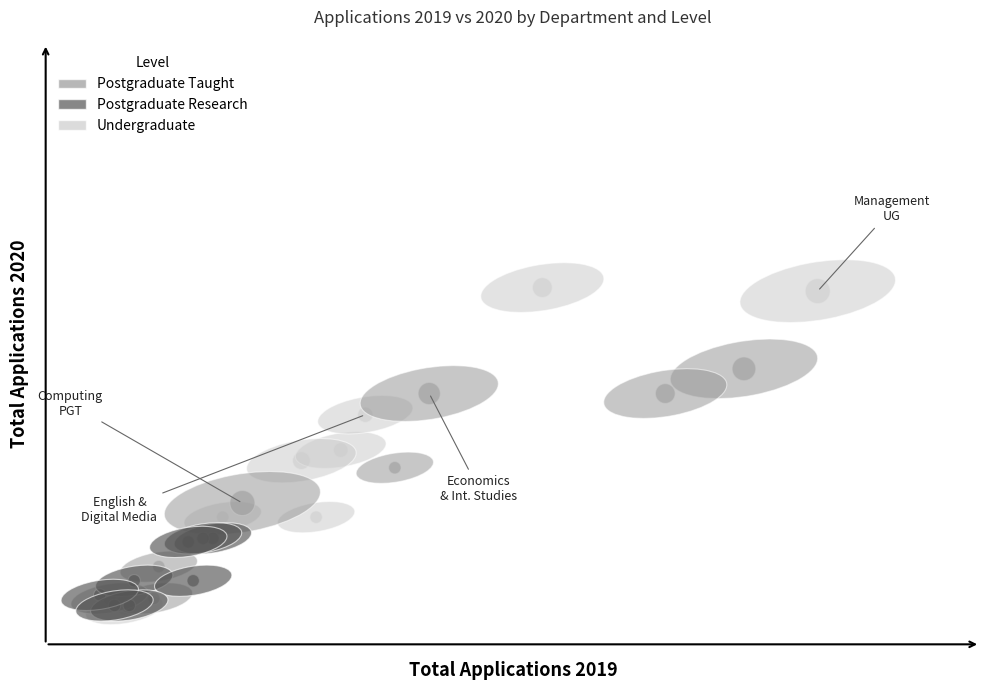

Which series reaches the maximum Y coordinate?

Undergraduate